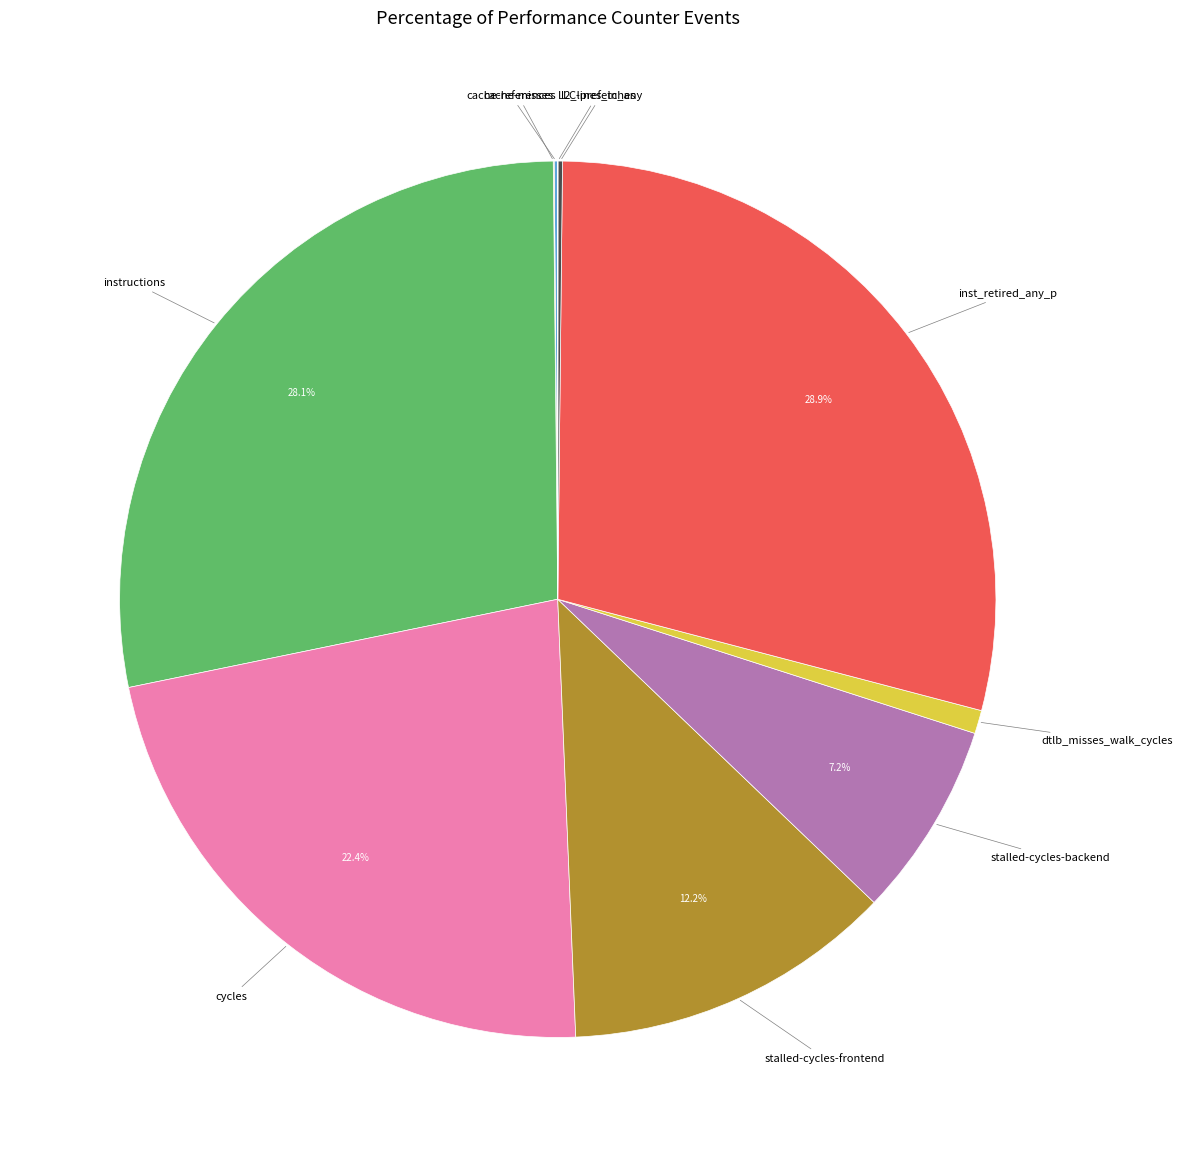

What percentage is NOT represented by stalled-cycles-frontend?

87.8%